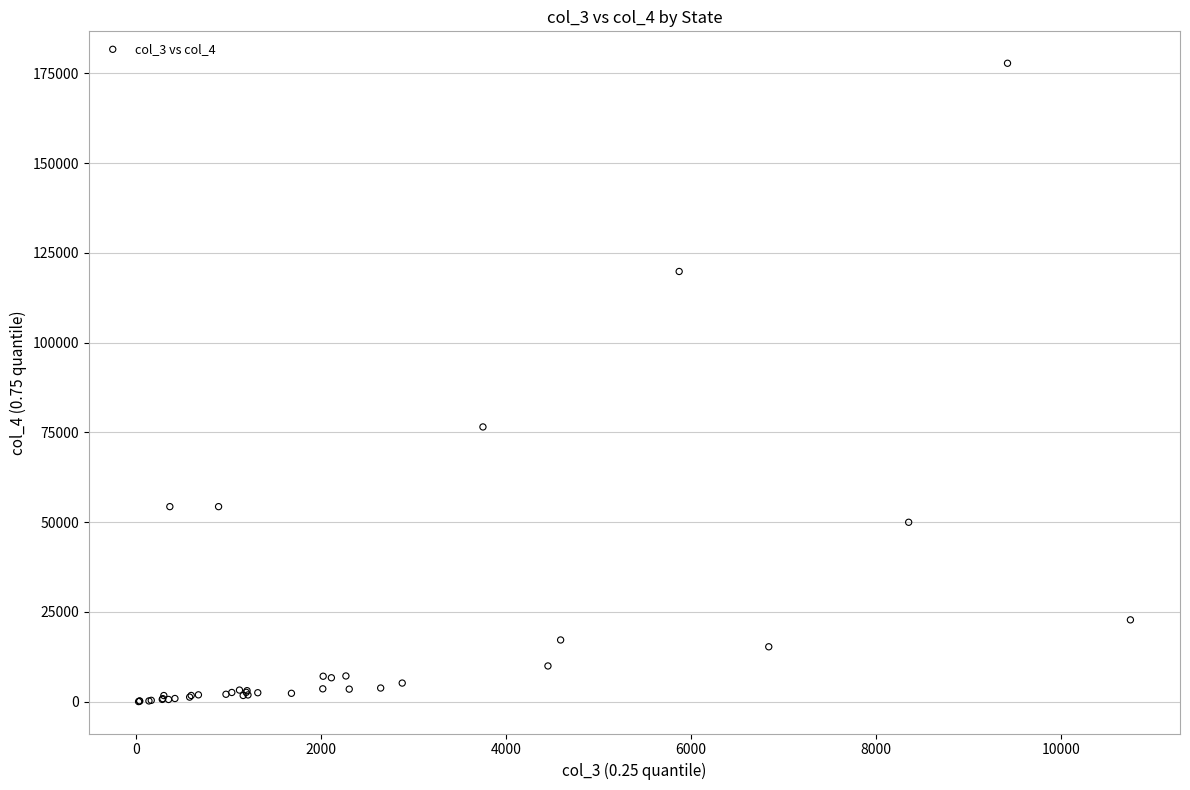

What Y value in the scatter plot is closest to 88927?

76528